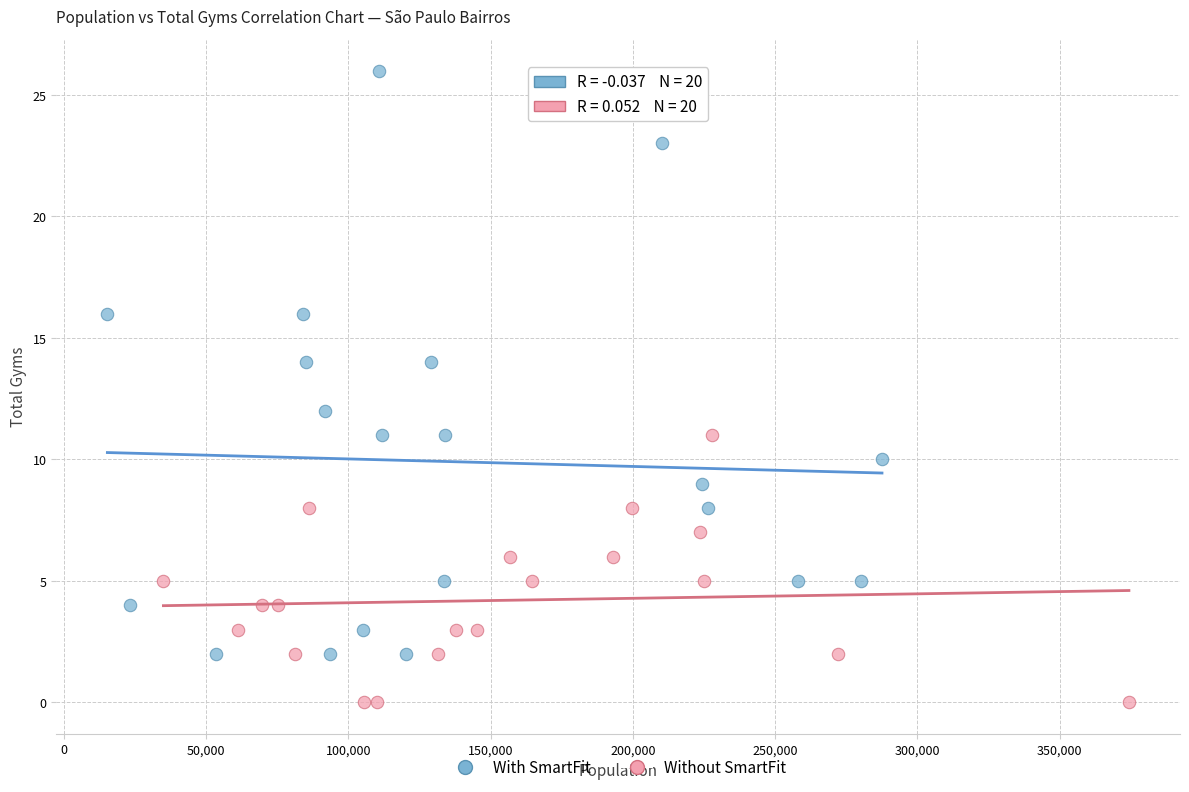

What are all the series names shown in the legend?

With SmartFit, Without SmartFit